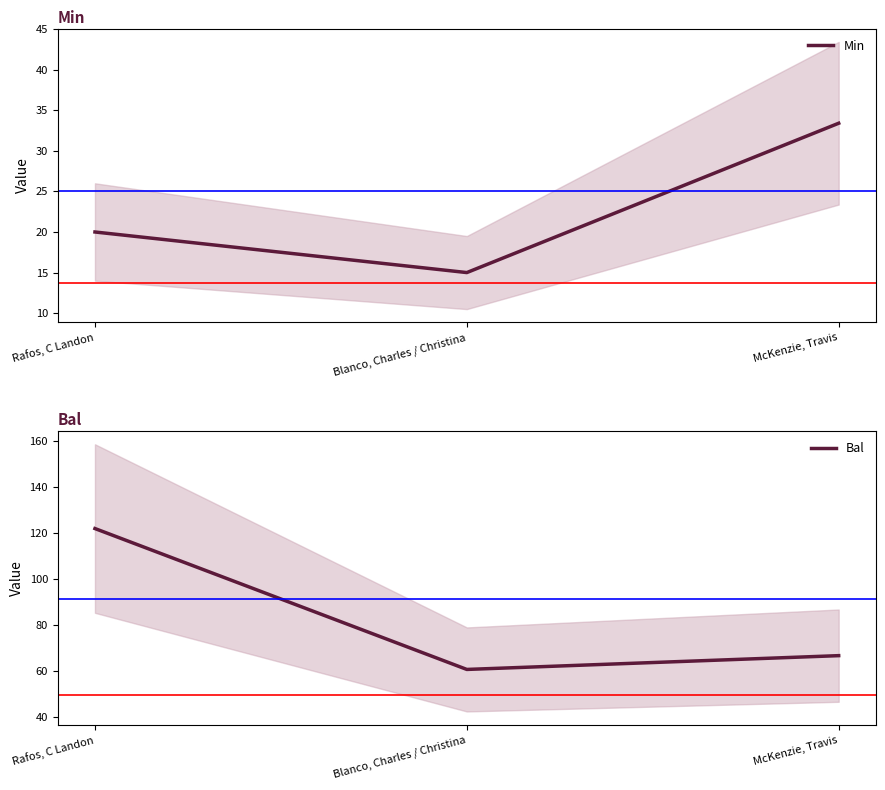

What is the label of the 1st point from the left?

Rafos, C Landon